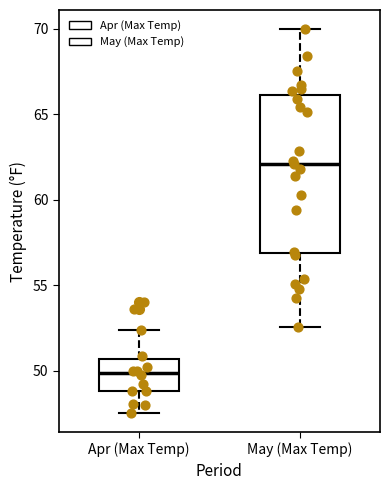

Reading left to right, transcribe this box plot: for each box, give where its median line is, the range the box spans, and where its two whiskers end, as read against the y-axis. The values are not printed on the chart, so give them approximately, as read against the axis.

Apr (Max Temp): median 50.0, box 49.0 to 50.5, whiskers 47.5 to 52.5
May (Max Temp): median 62.0, box 57.0 to 66.0, whiskers 52.5 to 70.0